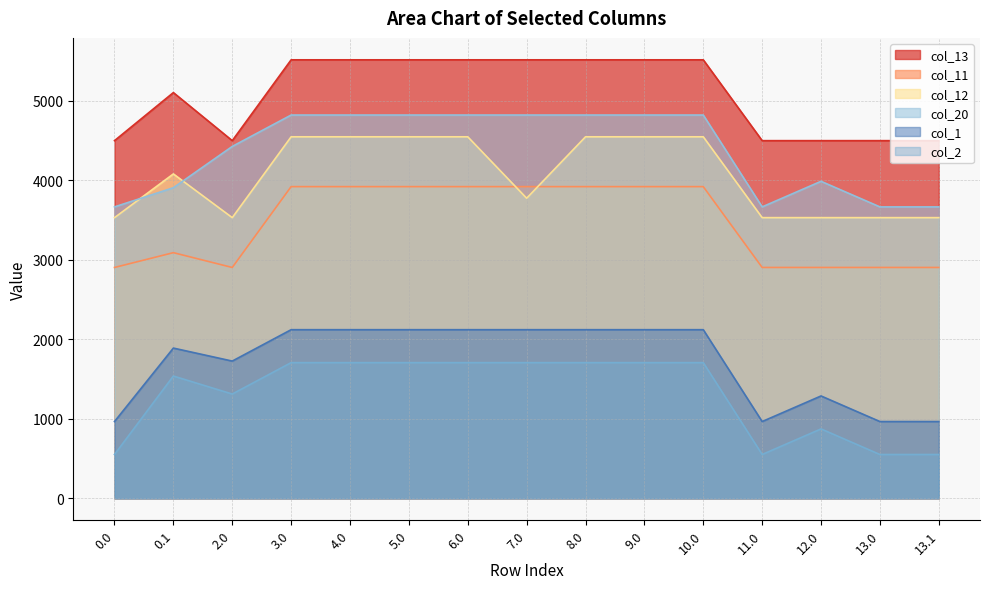

True or false: col_13 has a value of 5517.1 at 5.0.

True